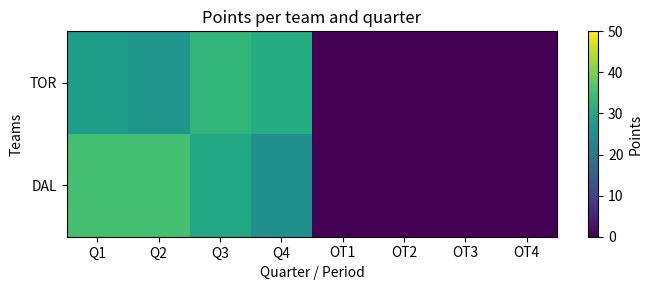

At which category is the sum across all series the highest?

Q1